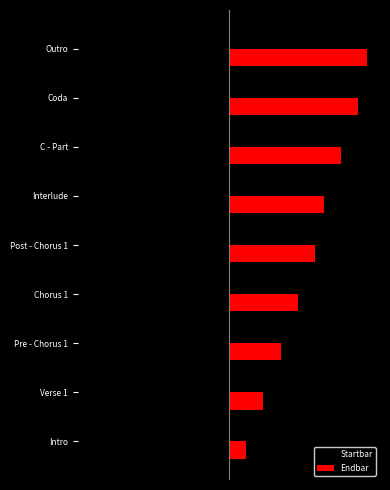

List the labels in order of Endbar value, smallest first.

Intro, Verse 1, Pre - Chorus 1, Chorus 1, Post - Chorus 1, Interlude, C - Part, Coda, Outro